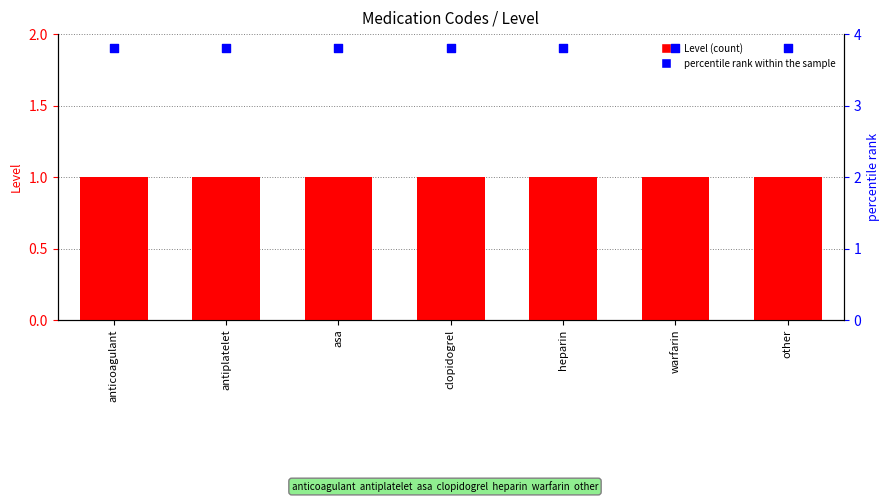

What is the total value across all series at clopidogrel?

4.8